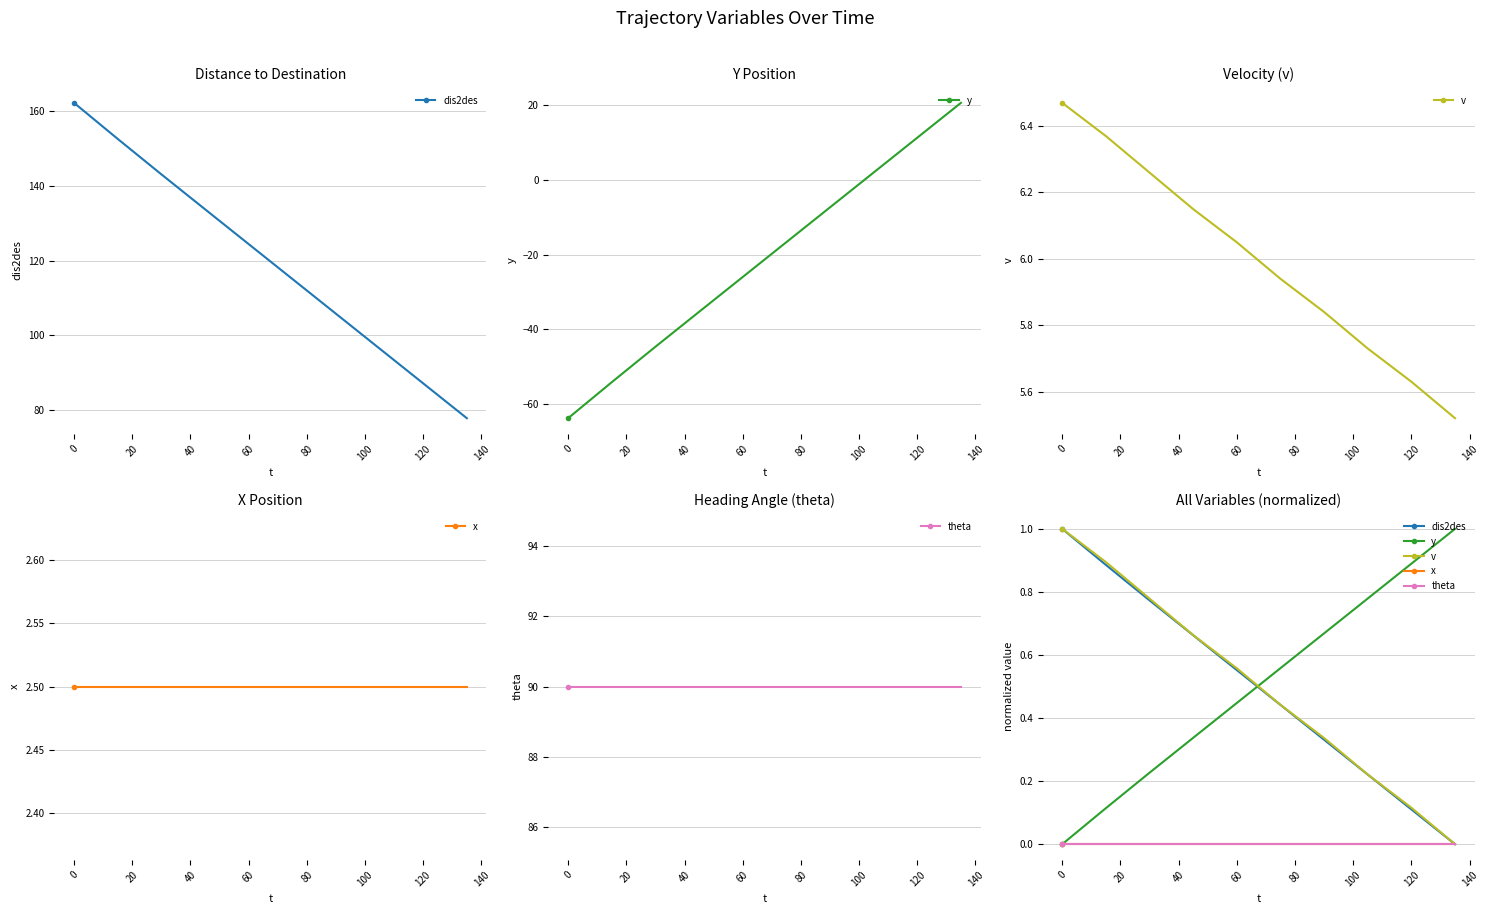

True or false: x and y intersect in this chart.

False